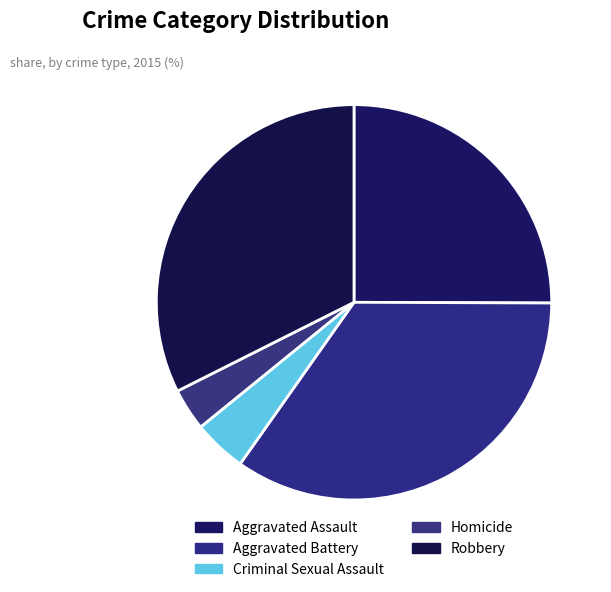

What percentage is the Aggravated Assault slice, to the nearest percent?

25%